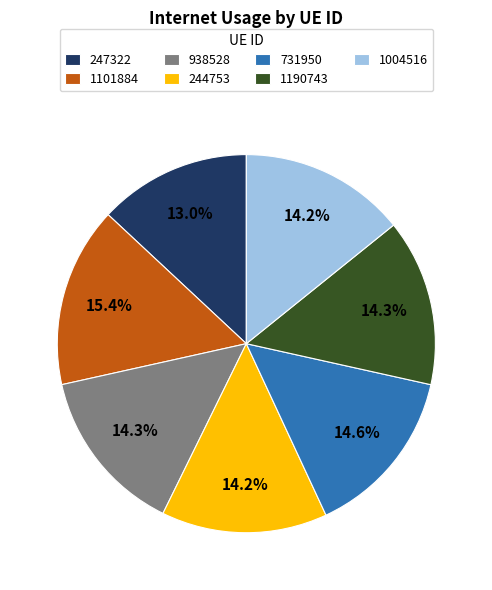

Is the sum of 1101884 and 244753 greater than half?

No